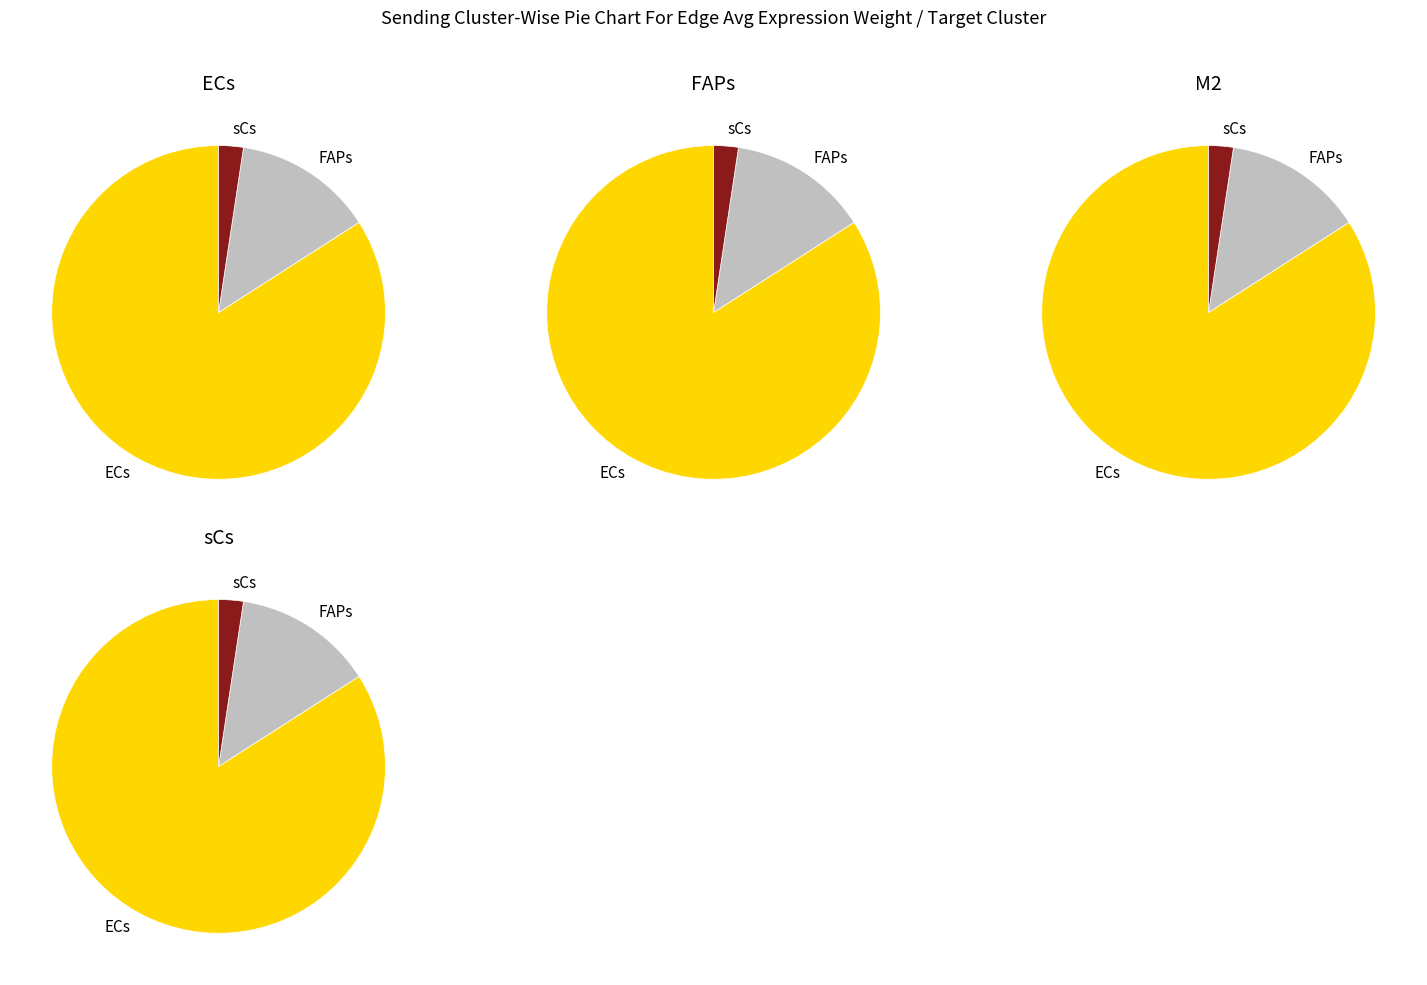

The 0 slice represents 70% of the pie. True or false?

False